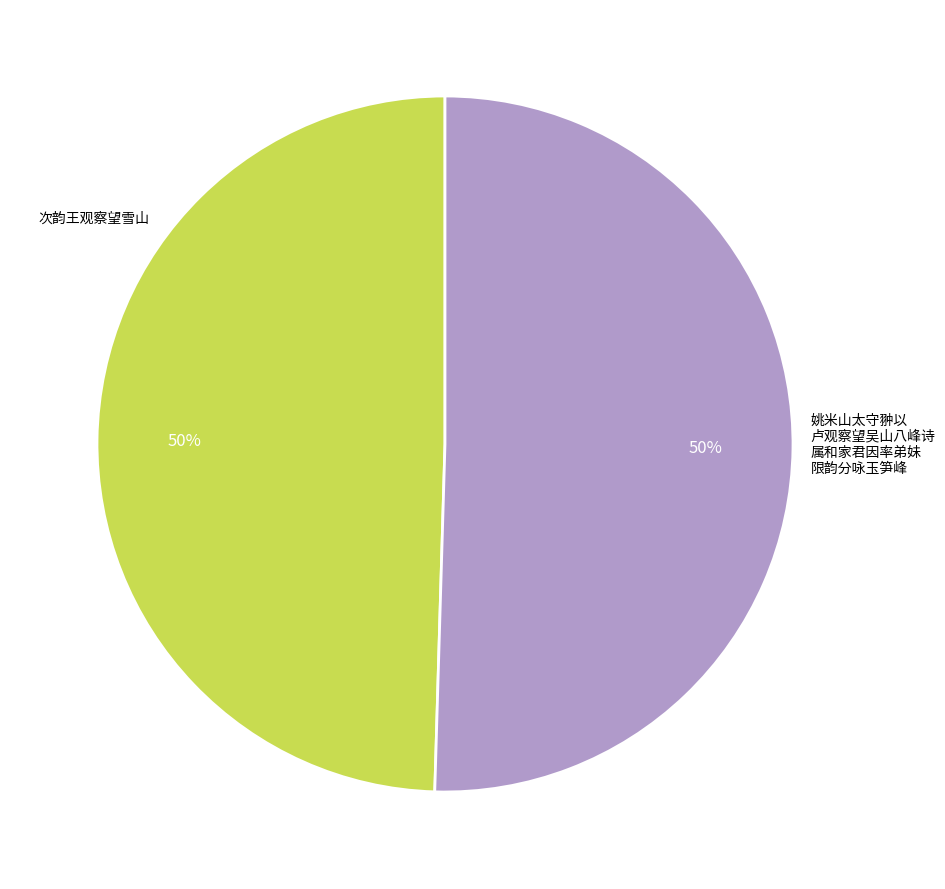

To the nearest percent, what is the average slice percentage?

50%